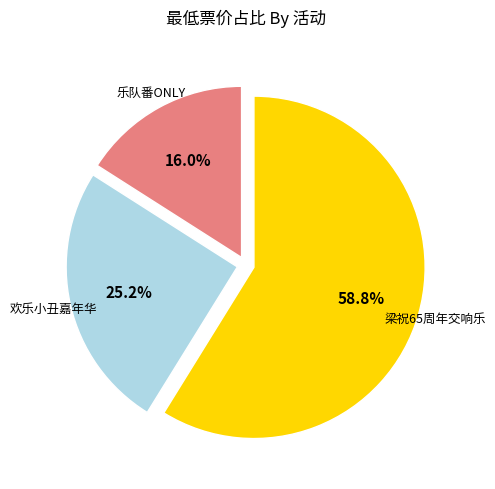

Do 梁祝65周年交响乐 and 乐队番ONLY together represent more than half of the pie?

Yes